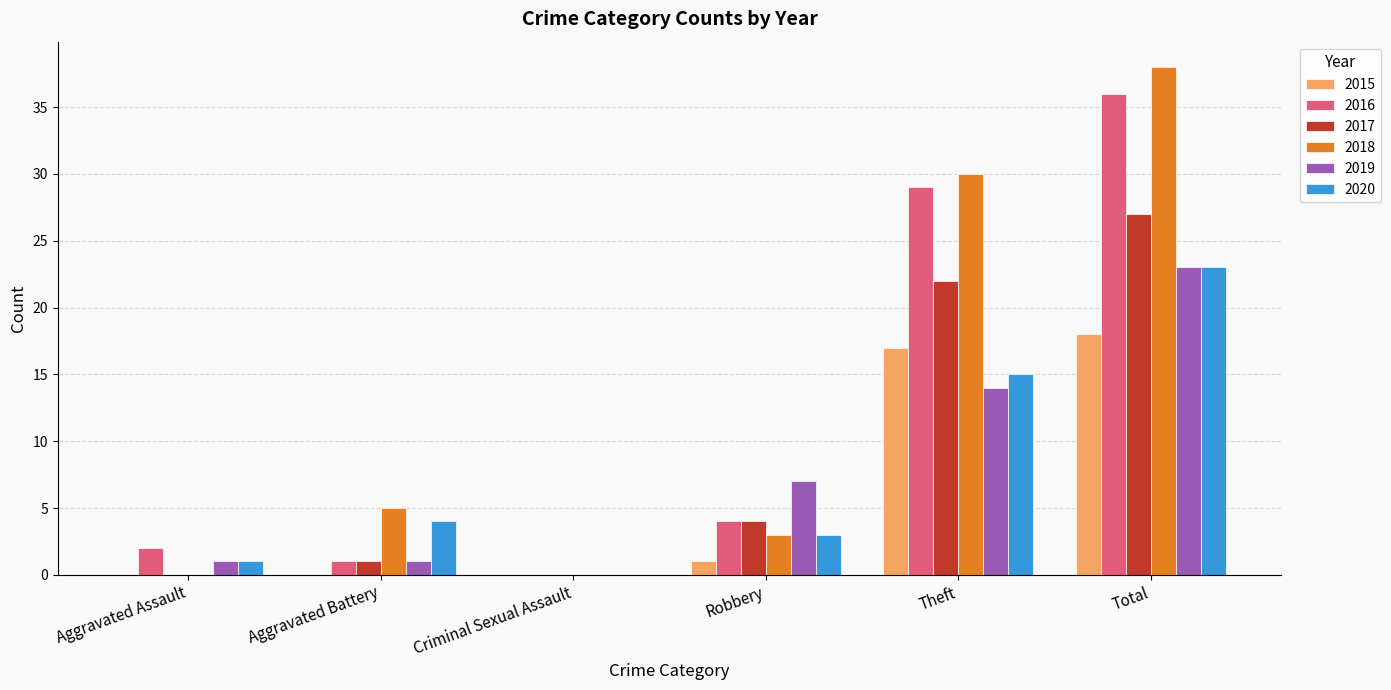

Where is 2018 nearest to the value 19?

Theft